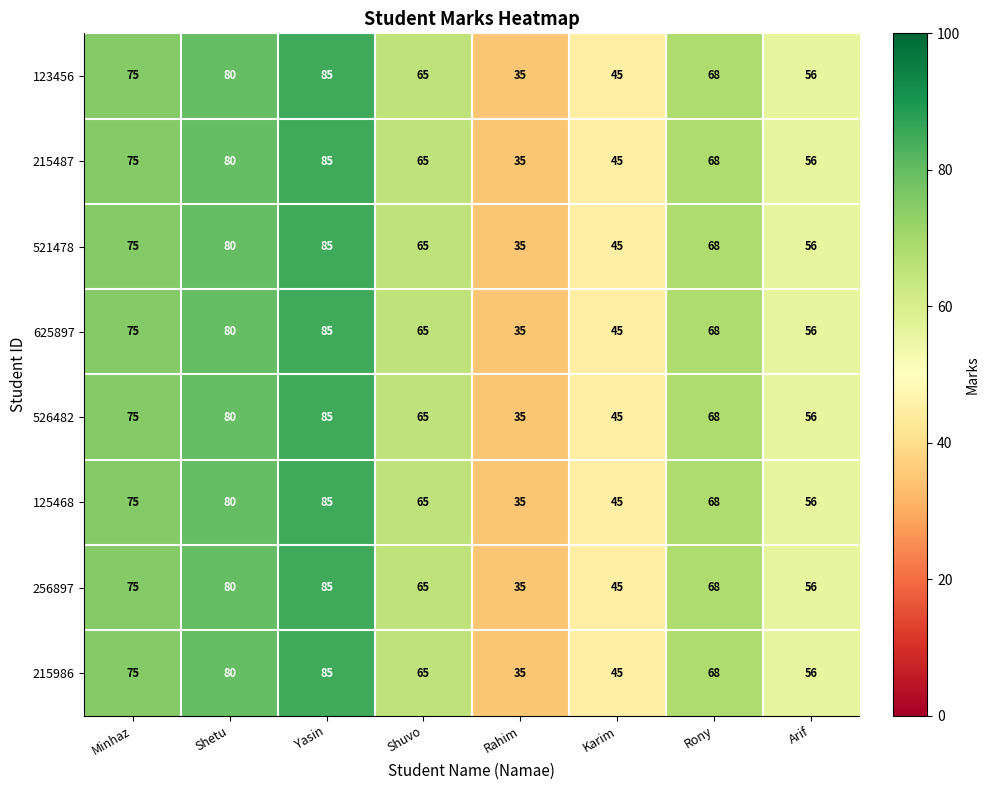

List the labels in order of 215487 value, smallest first.

Rahim, Karim, Arif, Shuvo, Rony, Minhaz, Shetu, Yasin